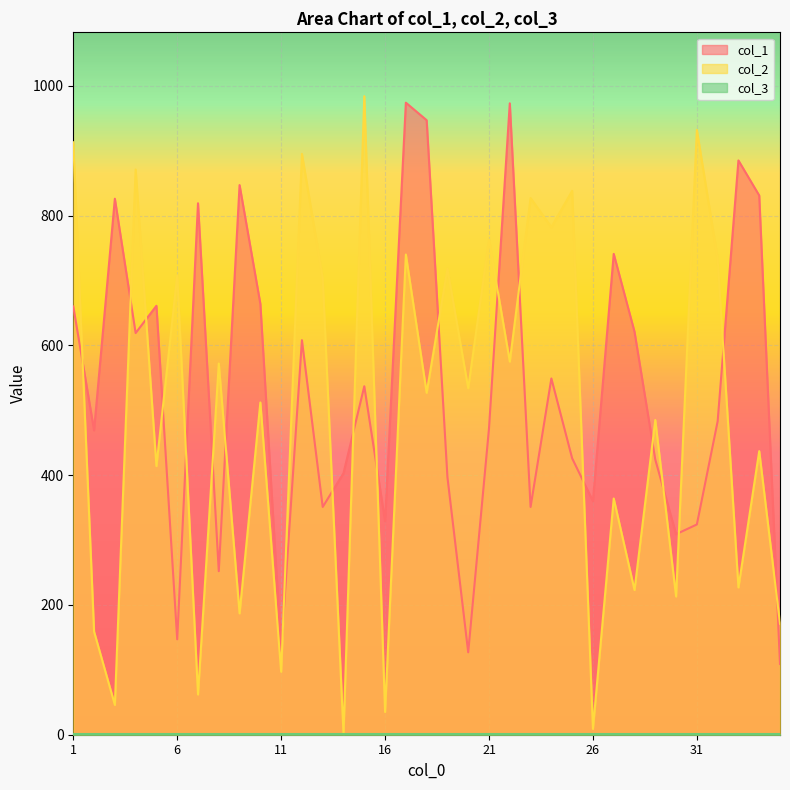

At which category is the sum across all series the highest?

17